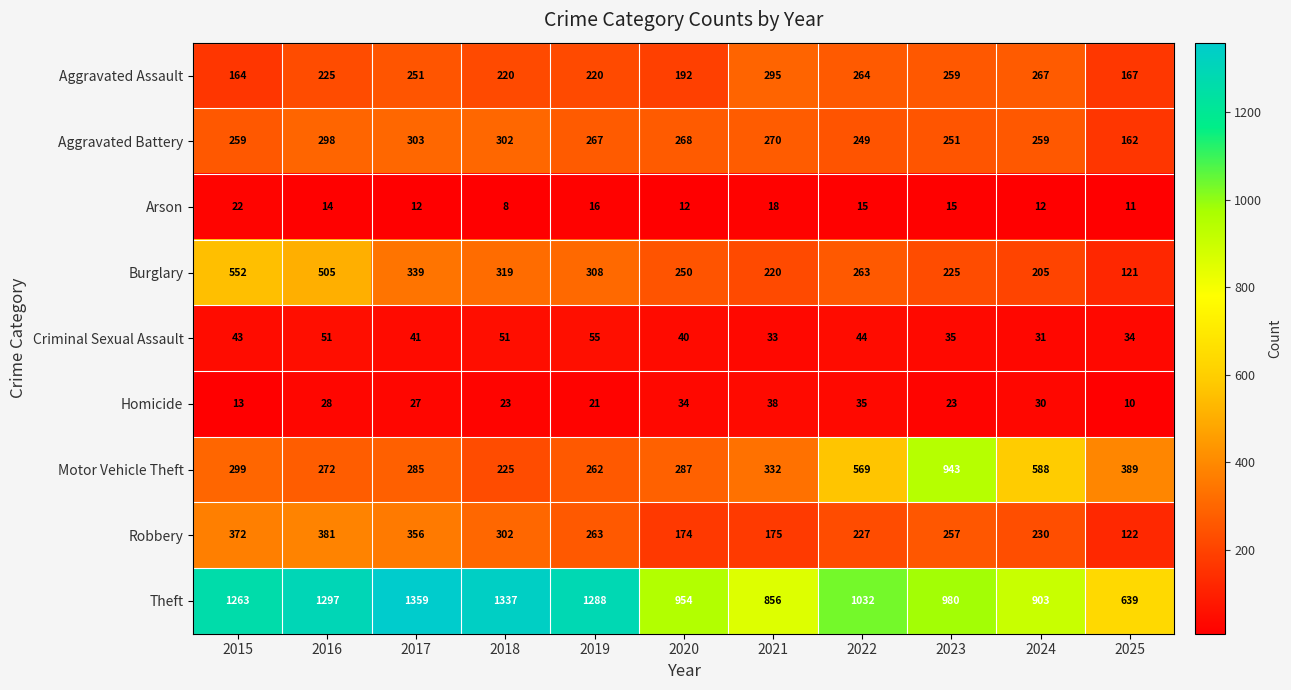

Which series has the largest total across all categories?

Theft